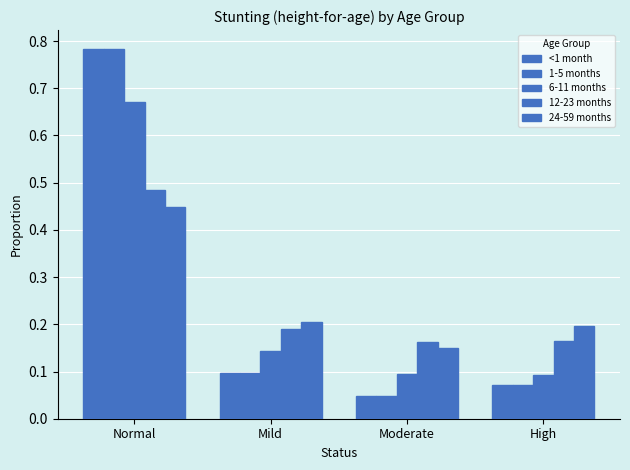

The 12-23 months series shows 0.3 at High. True or false?

False